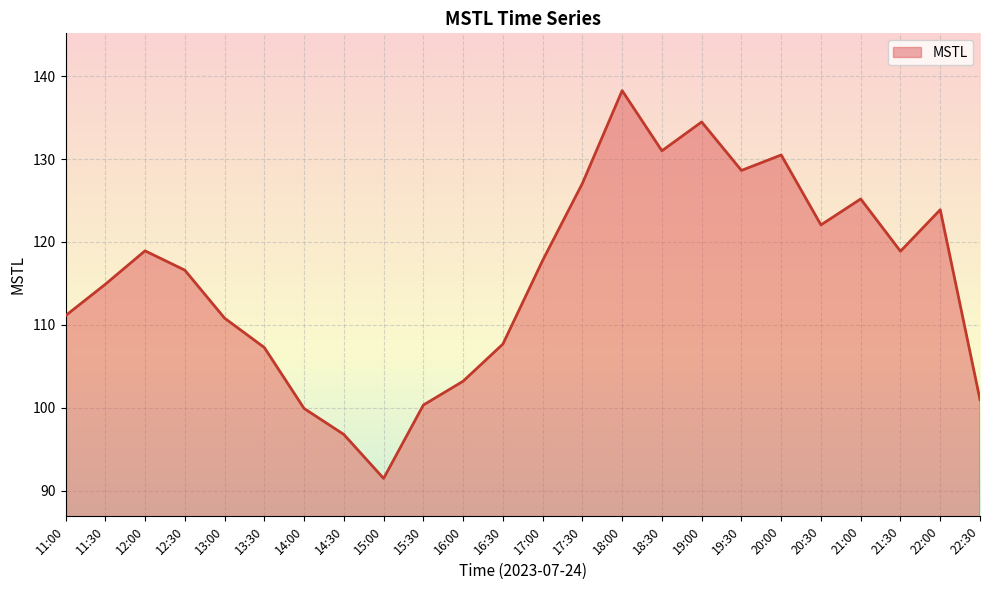

Does the chart display data point markers on the line(s)?

No